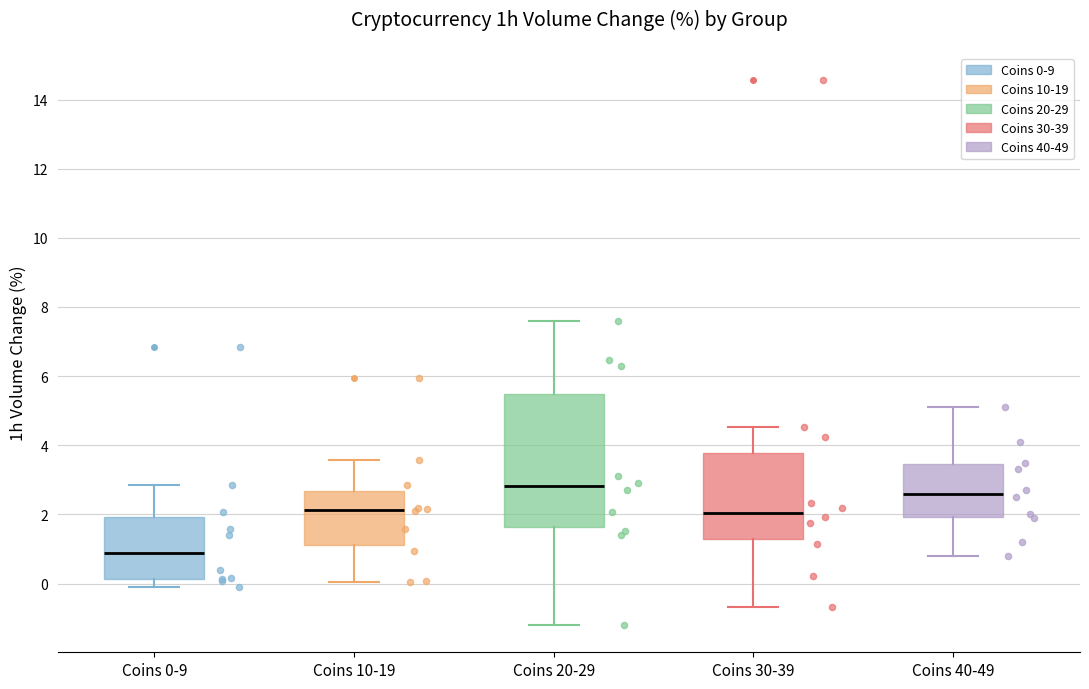

Where is the lower edge of the box for Coins 40-49 on the y-axis? The values are not printed on the chart, so give them approximately, as read against the axis.

2.0